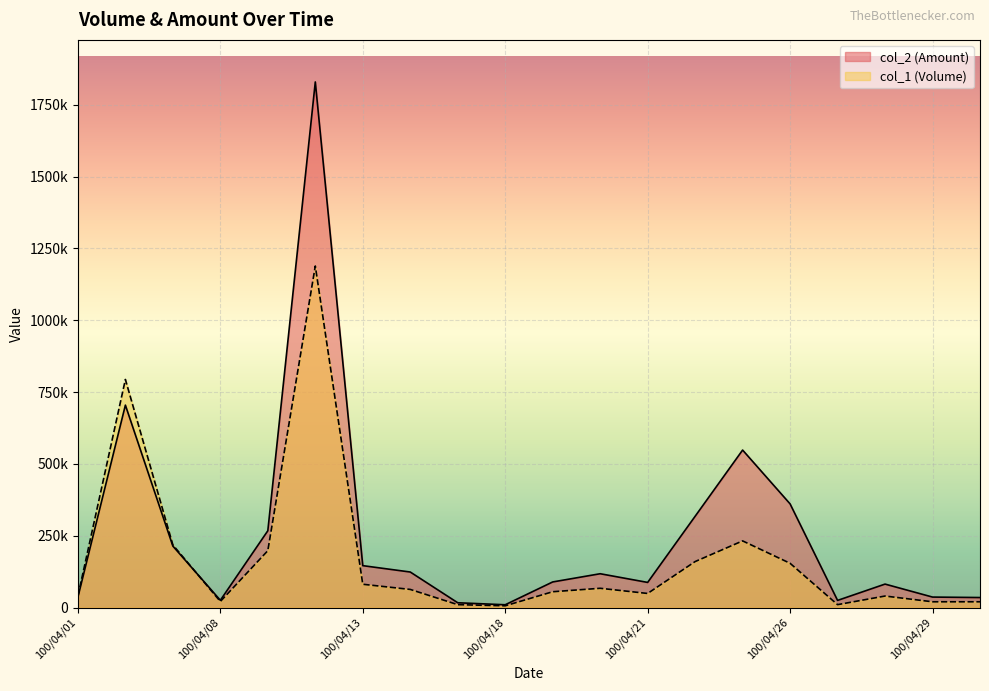

Reading left to right, what are all the values shown in this chart?

col_1 (Volume): 40000	794000	218000	21000	198000	1189000	81000	63000	10000	6000	55000	67000	49000	160000	232000	154000	10000	40000	20000	20000
col_2 (Amount): 36000	704660	213880	25230	267300	1829860	145810	123630	16600	9630	89050	117650	87400	317700	548230	360810	24800	81600	36400	34800